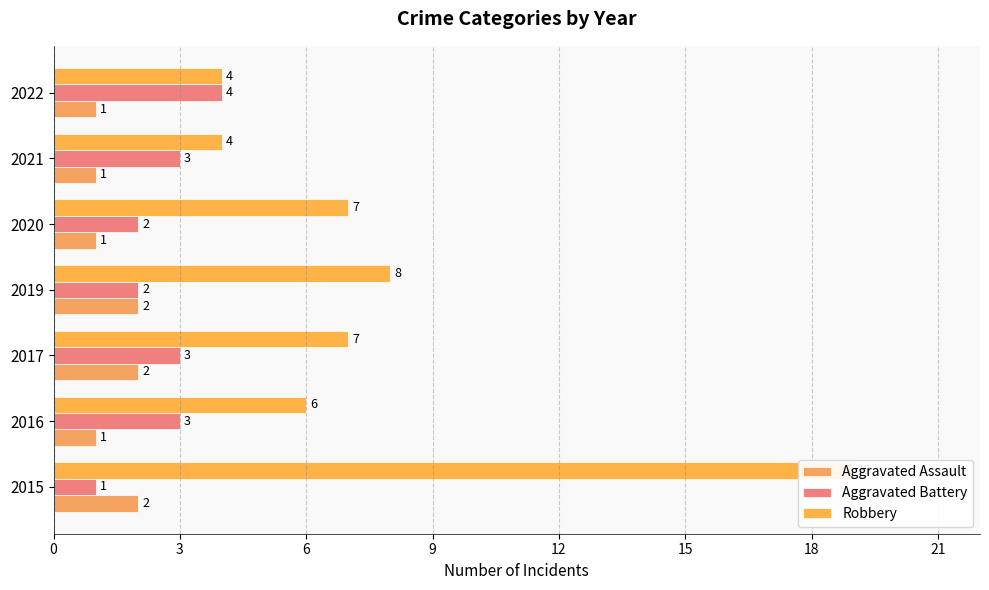

True or false: Aggravated Battery has a value of 6 at 2022.

False